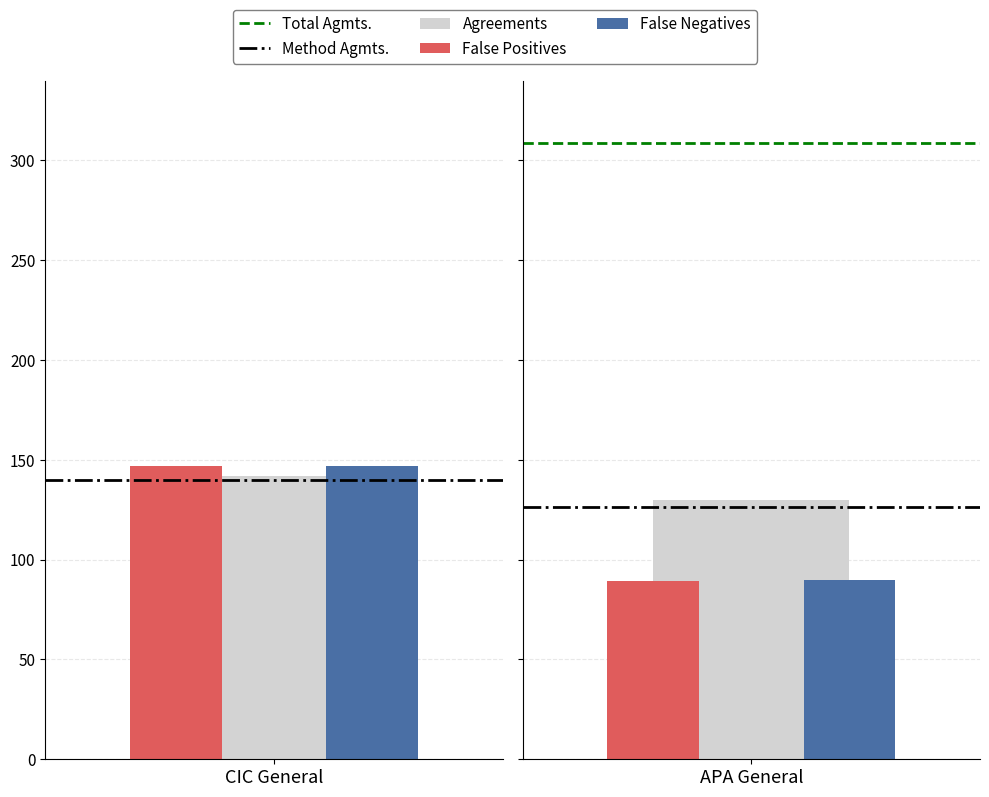

How many categories are shown in the chart?

2